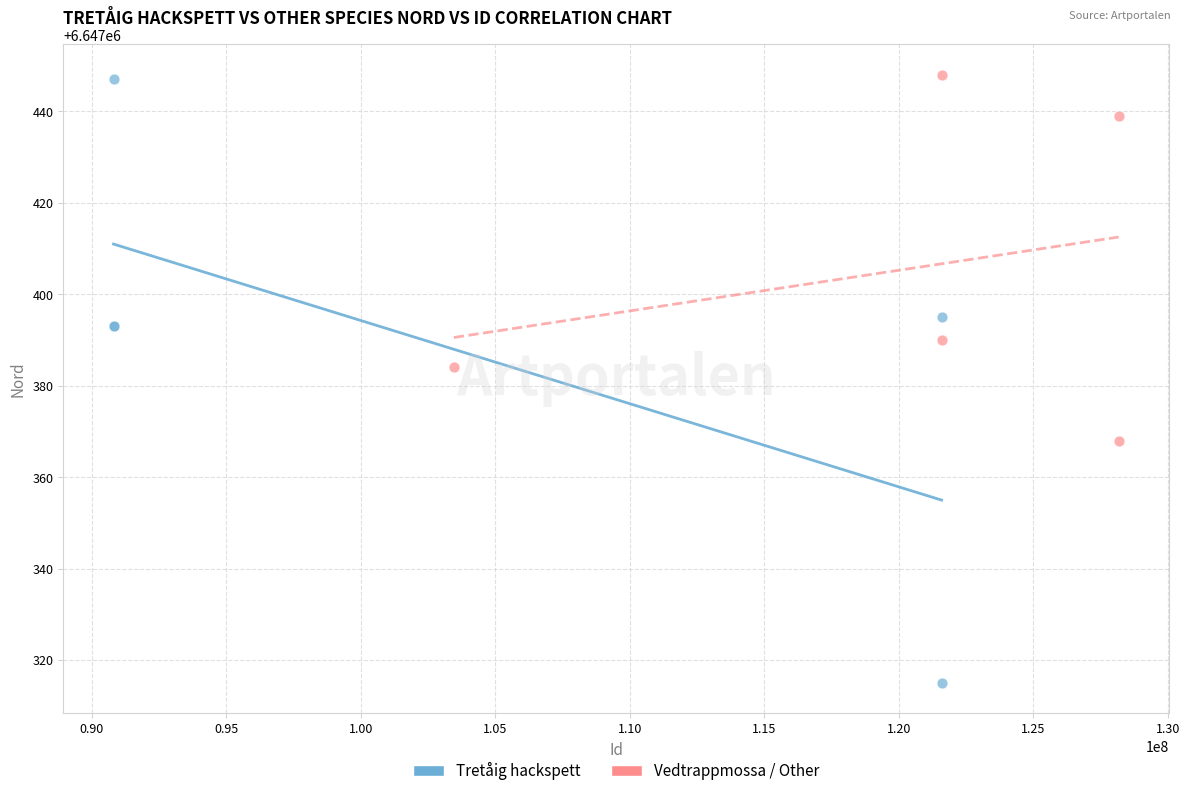

Which series reaches the minimum Y coordinate?

Tretåig hackspett